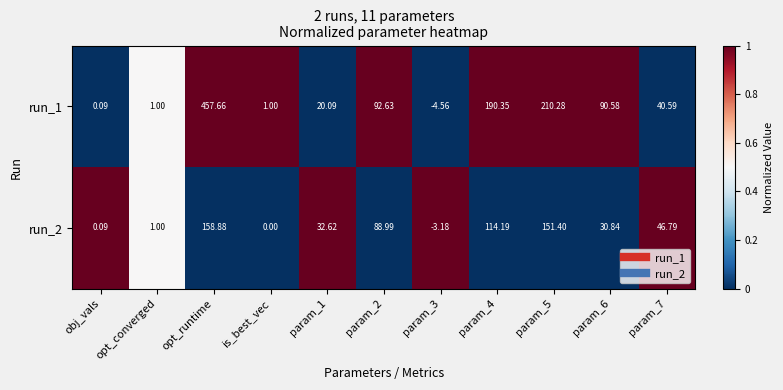

At which category does the chart reach its peak across all series?

opt_runtime